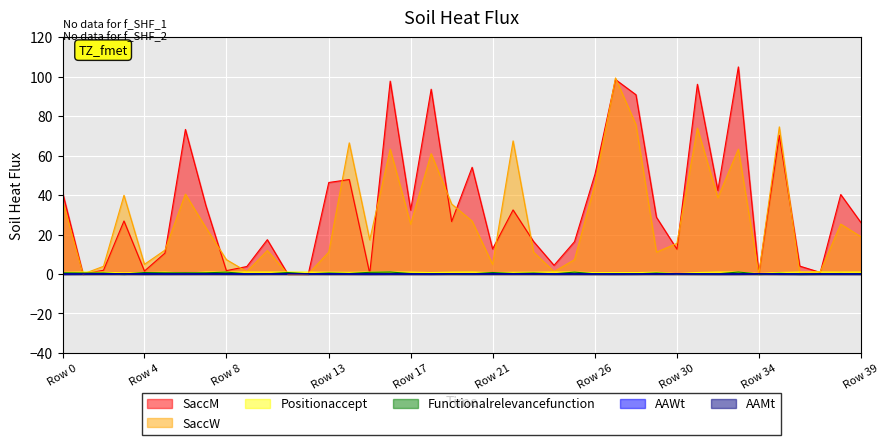

What is the maximum value for SaccW?

99.4